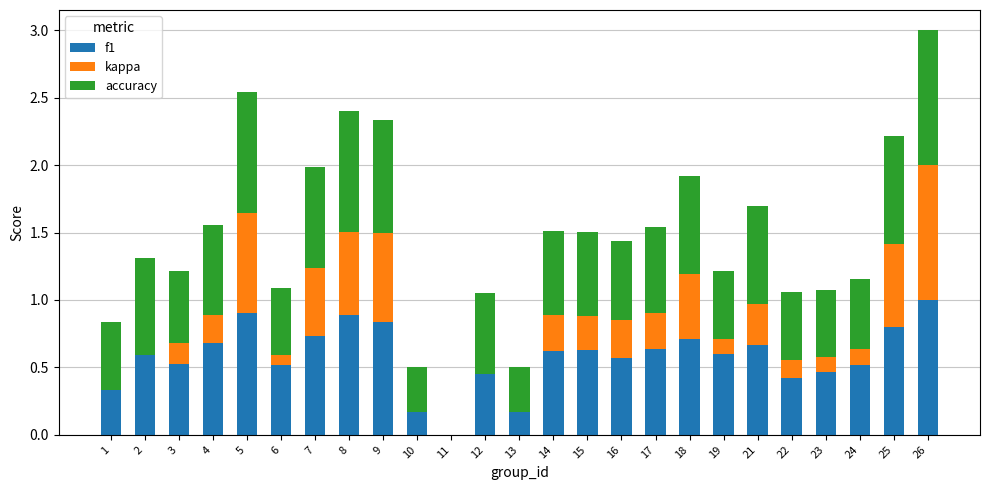

At which category is the sum across all series the highest?

26